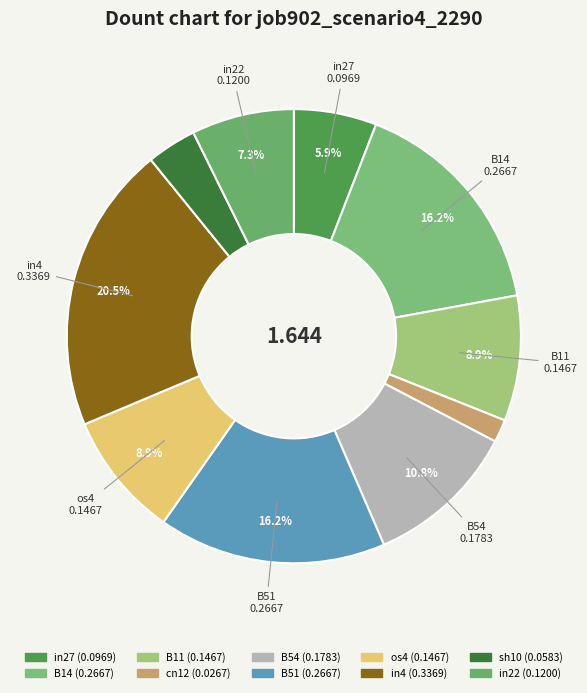

Which category has the smallest portion of the pie?

cn12